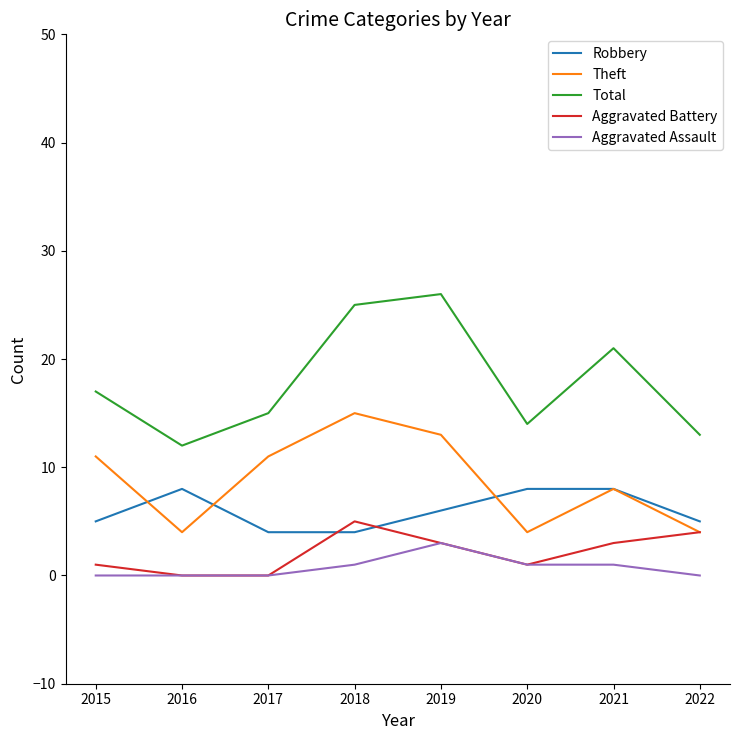

What is the difference between the maximum and second lowest values in the Aggravated Battery series?

5